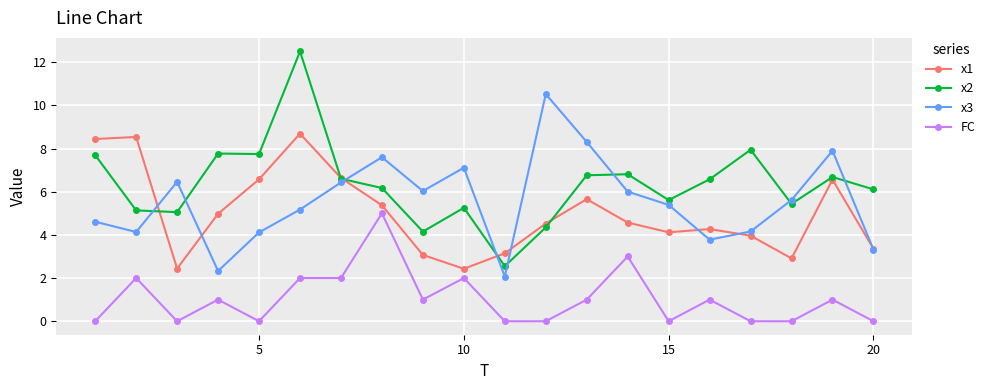

Which series has the widest spread of values?

x2